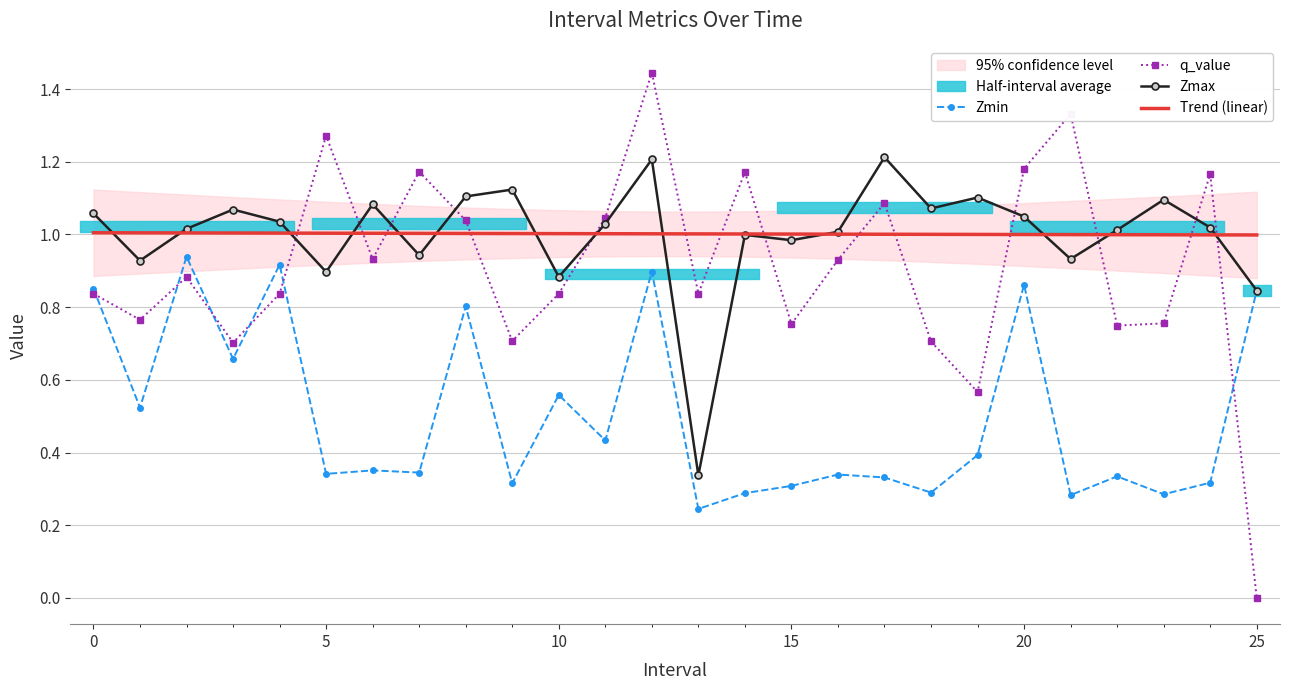

How many interior local peaks does the Zmax series have?

8